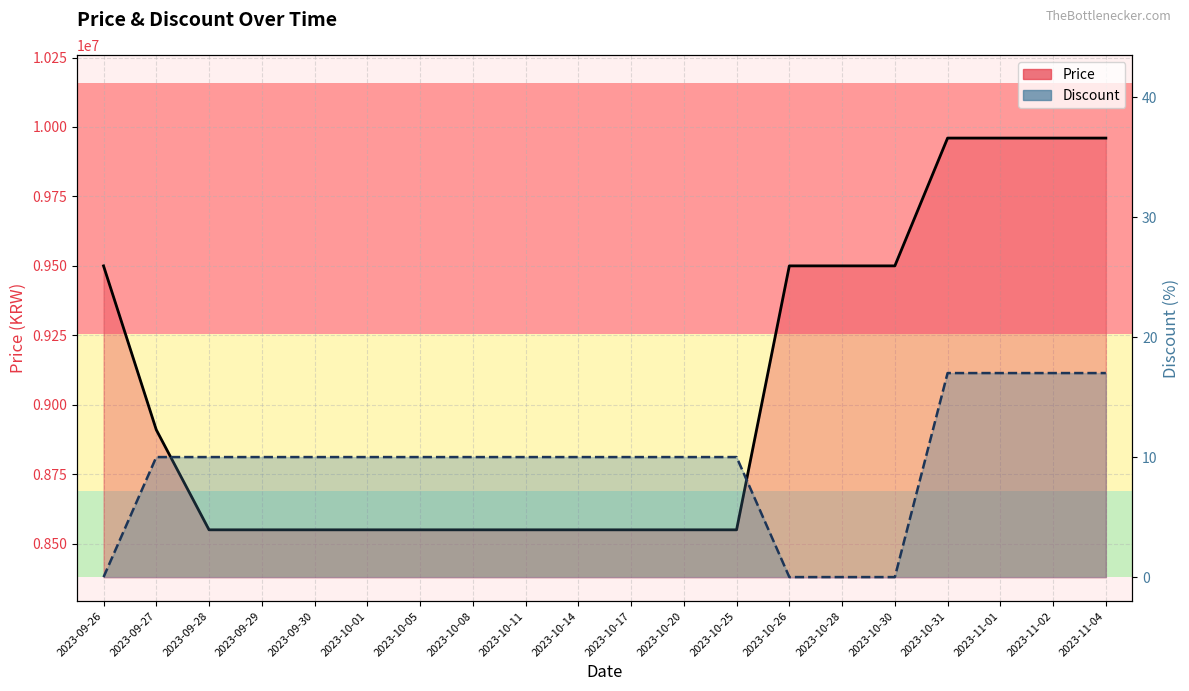

At how many categories does at least one series exceed 5490766?

20